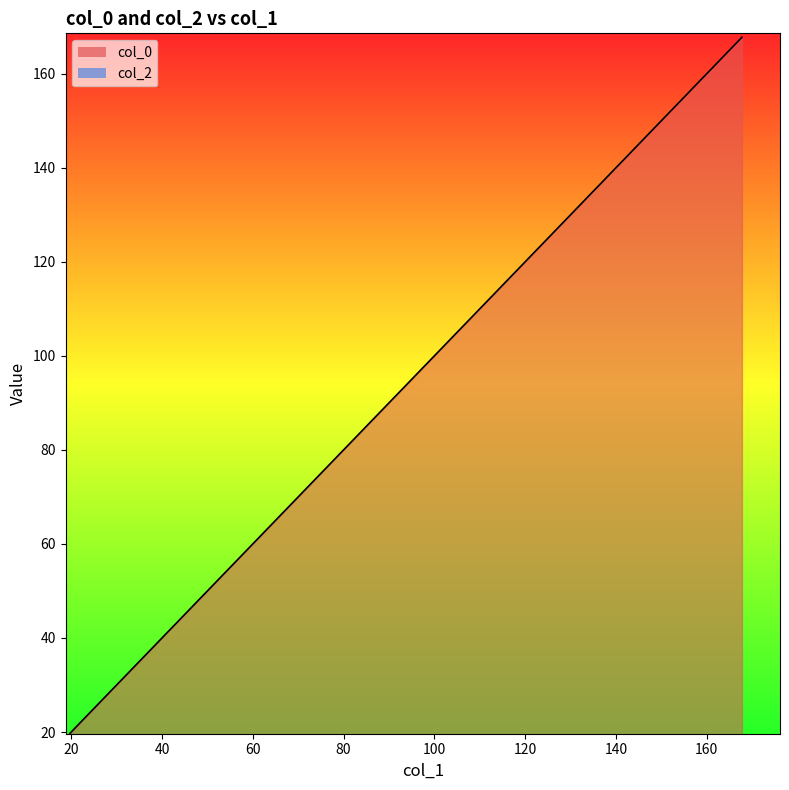

What is the ratio of the value at 128.29235968968828 to the value at 49.34583166788174?

2.6